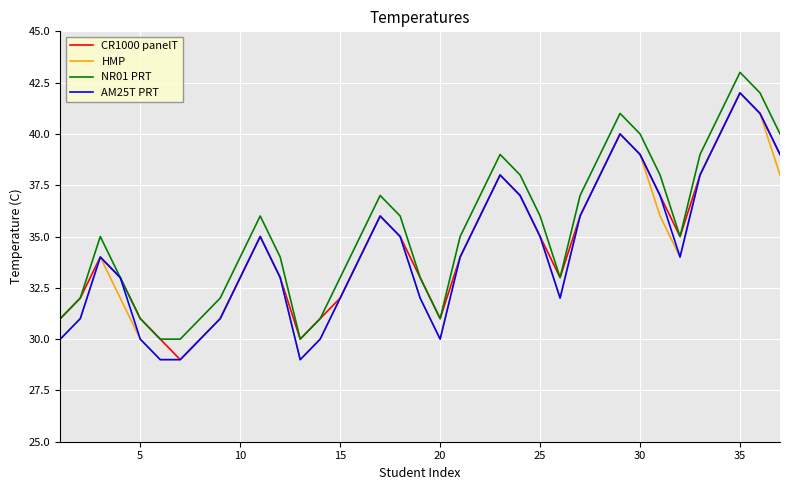

What is the lowest value of the CR1000 panelT series?

29